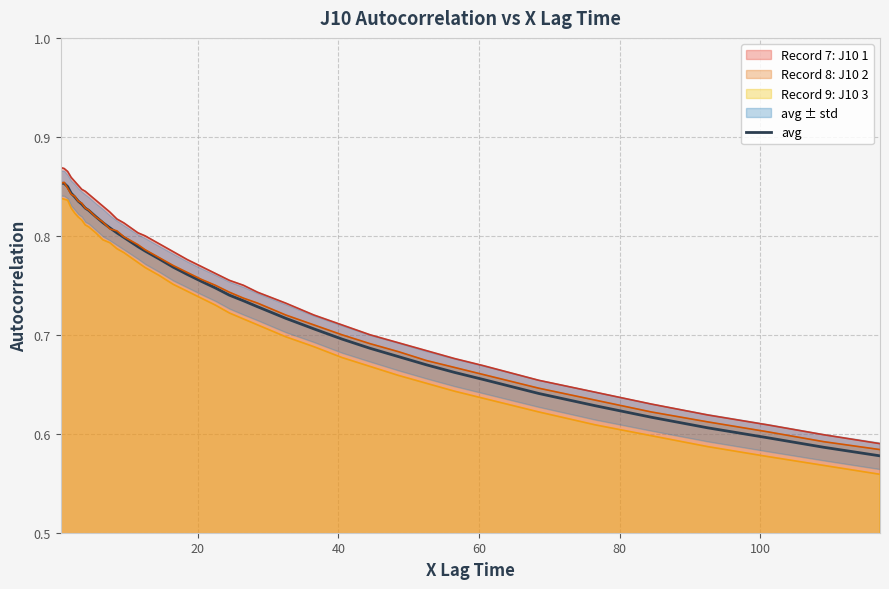

Reading left to right, transcribe all the data shown in this chart.

0.9	0.9	0.8	0.8	0.8	0.8	0.8	0.8	0.8	0.8	0.8	0.8	0.8	0.8	0.8	0.8	0.8	0.8	0.8	0.8	0.8	0.7	0.7	0.7	0.7	0.7	0.7	0.7	0.7	0.7	0.7	0.7	0.7	0.6	0.6	0.6	0.6	0.6	0.6	0.6